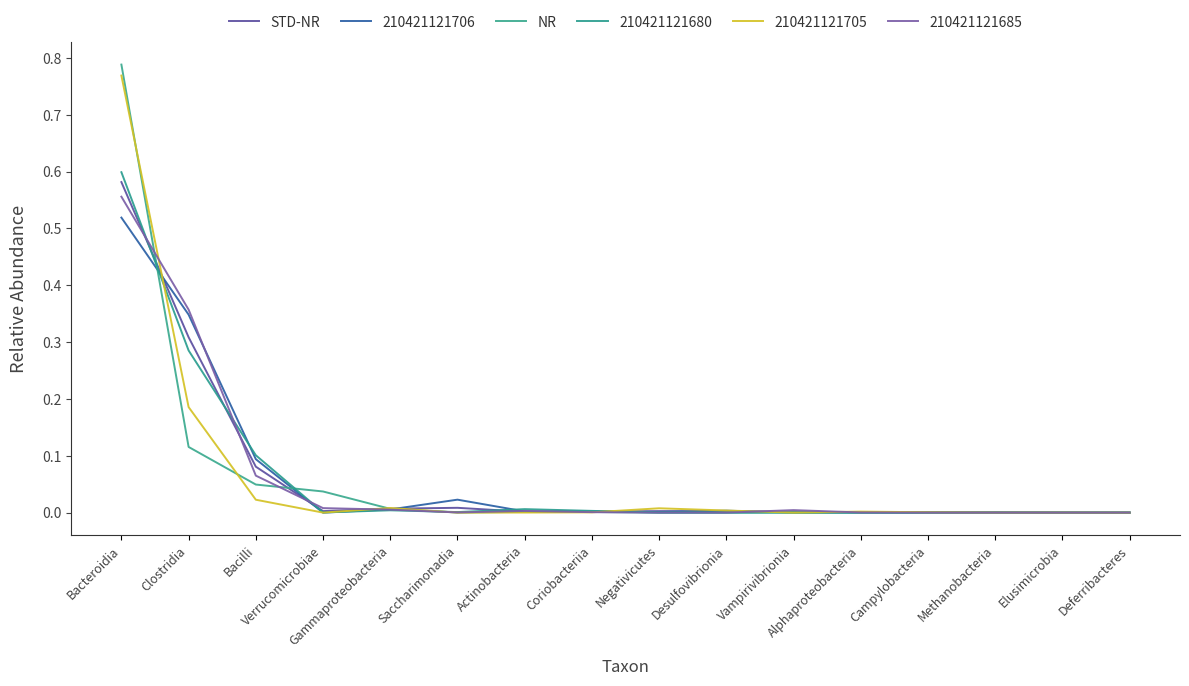

List the labels in order of NR value, largest first.

Bacteroidia, Clostridia, Bacilli, Verrucomicrobiae, Gammaproteobacteria, Actinobacteria, Coriobacteriia, Saccharimonadia, Vampirivibrionia, Alphaproteobacteria, Deferribacteres, Campylobacteria, Negativicutes, Desulfovibrionia, Methanobacteria, Elusimicrobia